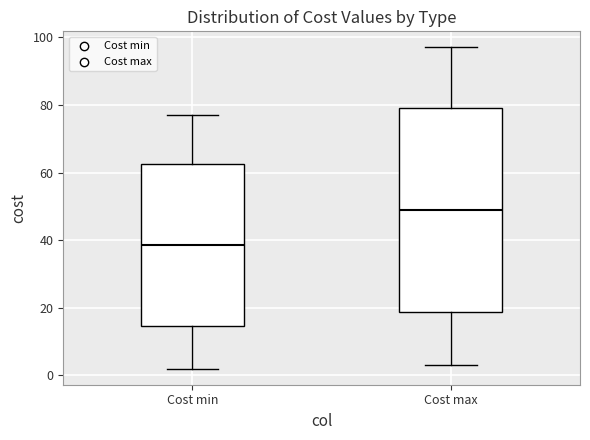

Reading left to right, read every box against the y-axis: the position of its median line, the range the box covers, and the ends of its whiskers. The values are not printed on the chart, so give them approximately, as read against the axis.

Cost min: median 38, box 14 to 62, whiskers 2 to 78
Cost max: median 50, box 18 to 80, whiskers 4 to 98